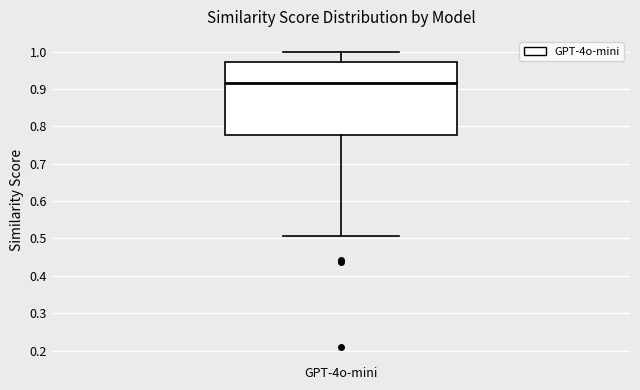

Where does the median line of the box for GPT-4o-mini sit on the y-axis? The values are not printed on the chart, so give them approximately, as read against the axis.

0.92